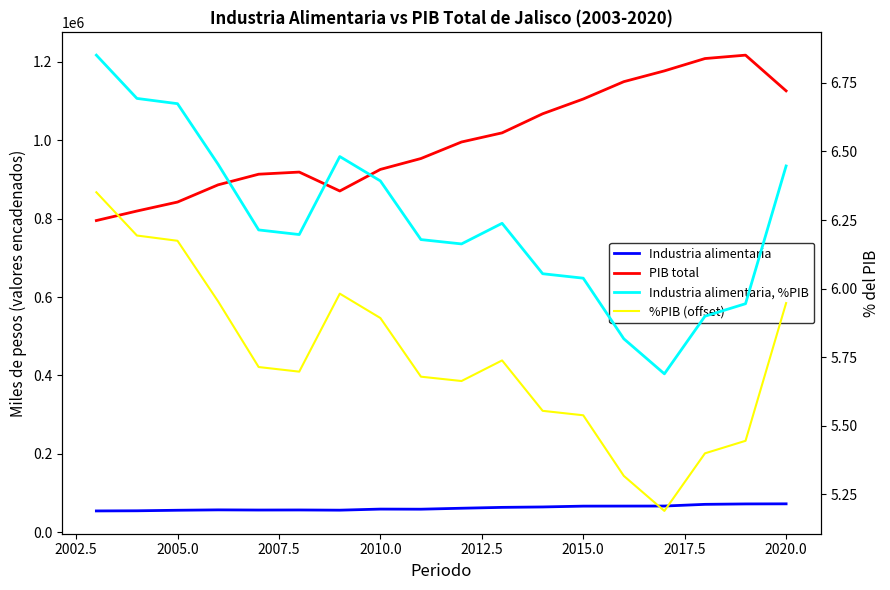

Reading left to right, extract all data points from this chart.

Industria alimentaria: 54464.4	54835.1	56206.0	57178.2	56741.2	56924.1	56409.6	59155.1	58891.7	61337.9	63538.8	64612.8	66711.8	66842.8	66938.4	71266.2	72332.4	72575.0
PIB total: 794957.3	819238.3	842128.8	886009.7	913139.8	918573.5	870319.1	925371.8	953148.1	995286.0	1018578.6	1067256.8	1104884.9	1149129.5	1176616.0	1208076.0	1216735.7	1125698.5
Industria alimentaria, %PIB: 6.9	6.7	6.7	6.5	6.2	6.2	6.5	6.4	6.2	6.2	6.2	6.1	6.0	5.8	5.7	5.9	5.9	6.4
%PIB (offset): 6.4	6.2	6.2	6.0	5.7	5.7	6.0	5.9	5.7	5.7	5.7	5.6	5.5	5.3	5.2	5.4	5.4	5.9